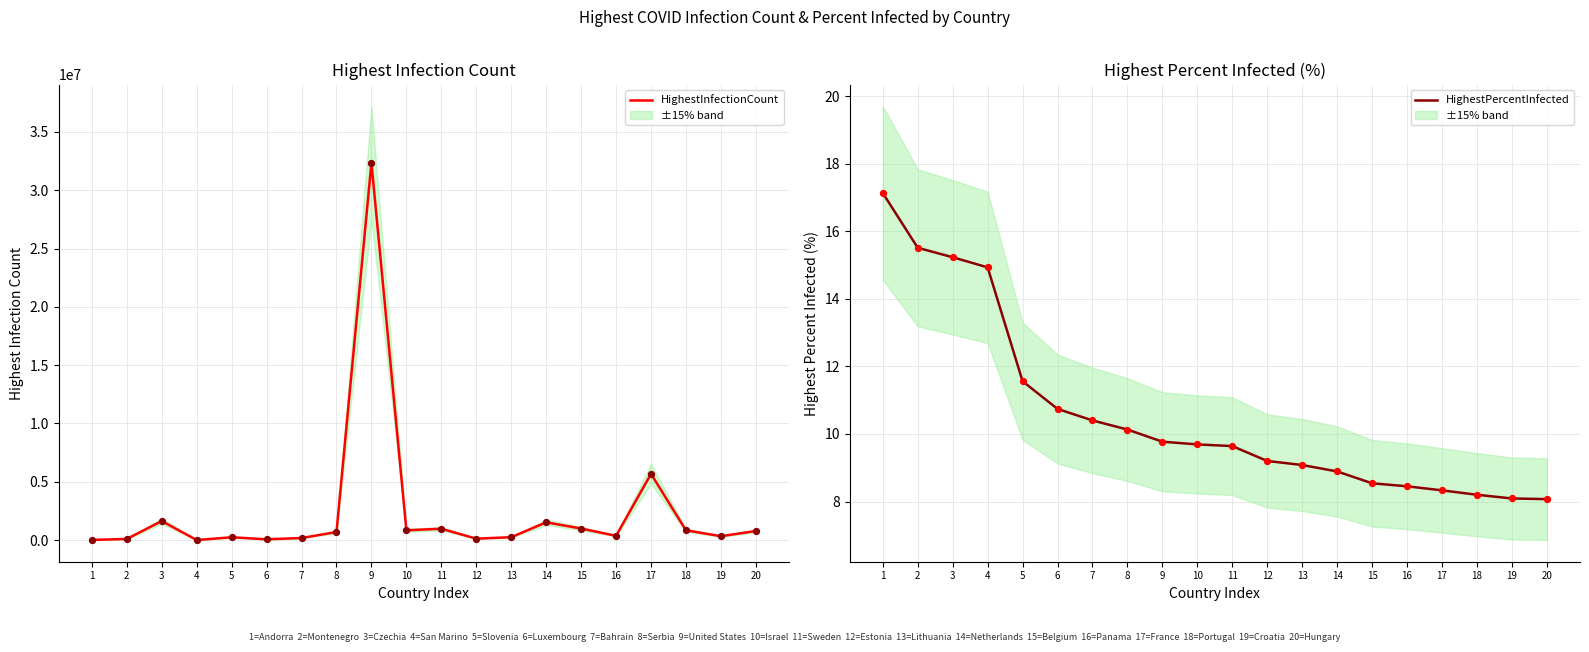

At how many categories does at least one series exceed 8725366?

1